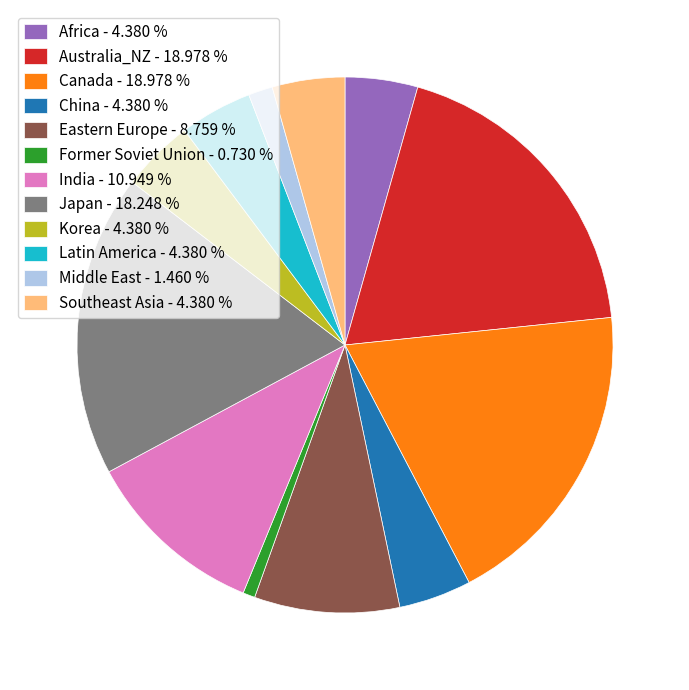

What is the smallest slice in the pie chart?

Former Soviet Union